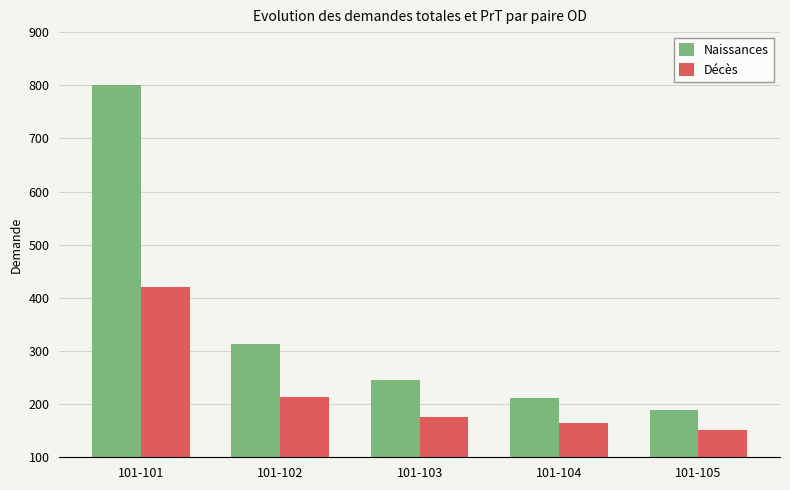

What is the value of the Décès bar at the 1st from the left?

419.5